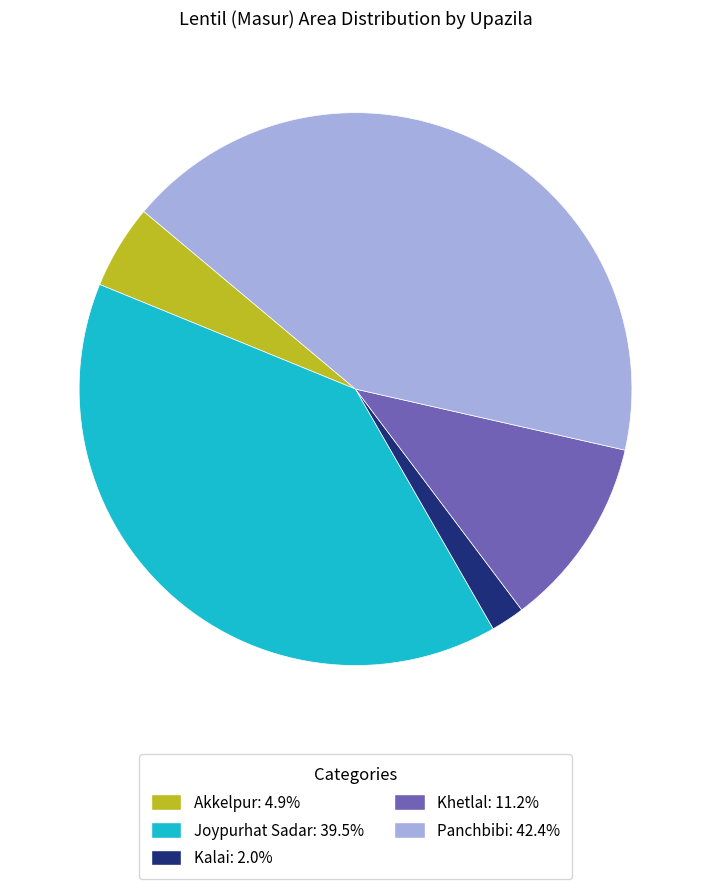

Approximately how many times larger is the value at Panchbibi compared to Akkelpur?

8.6